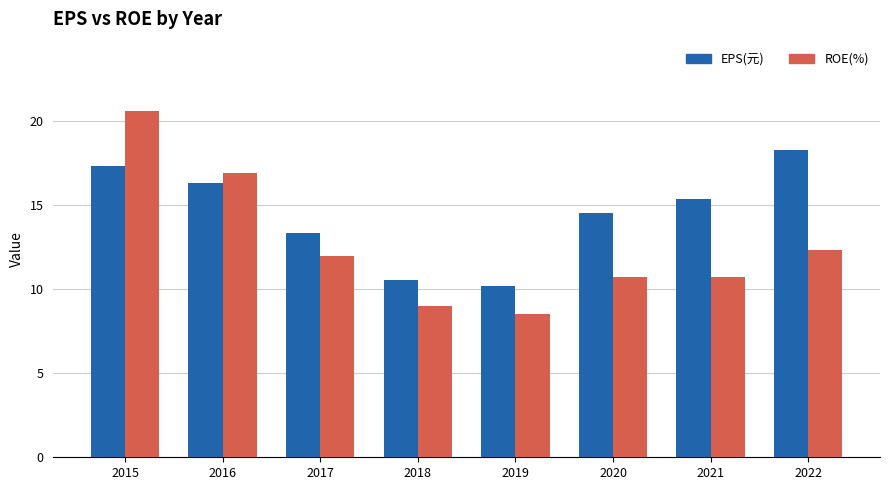

Which series has the largest range (max minus min)?

ROE(%)